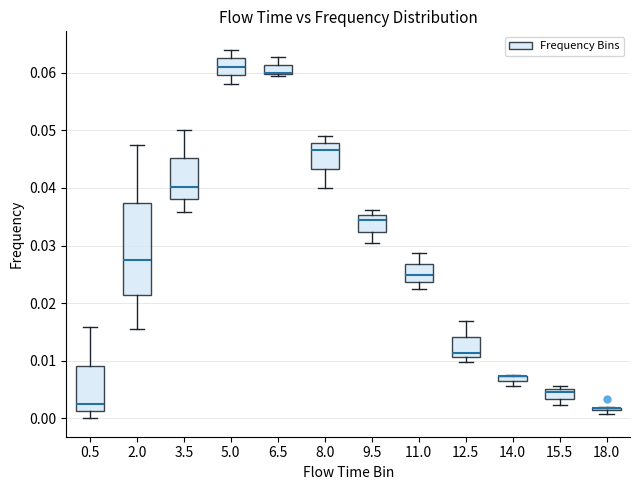

Where is the upper edge of the box at x = 8.0 on the y-axis? The values are not printed on the chart, so give them approximately, as read against the axis.

0.048